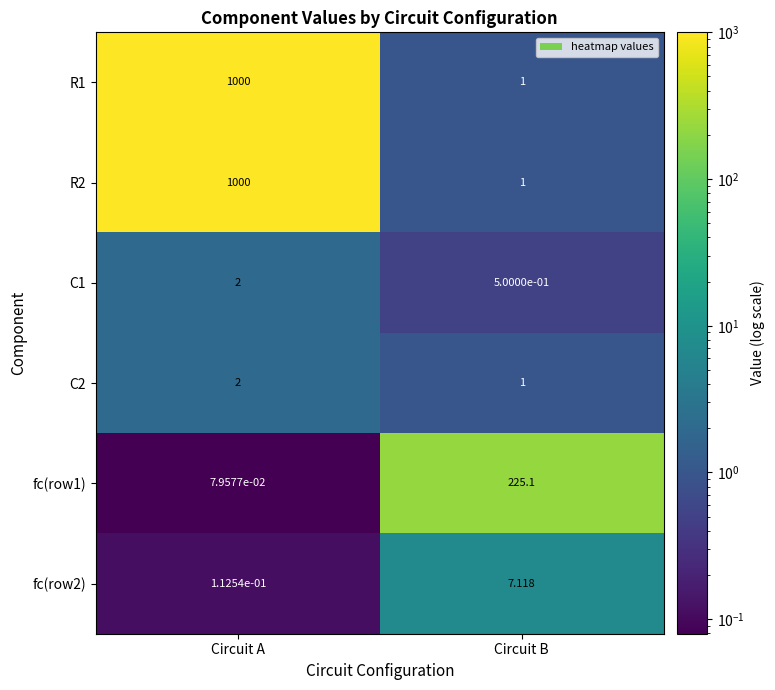

Which label corresponds to the largest value in the chart?

Circuit A